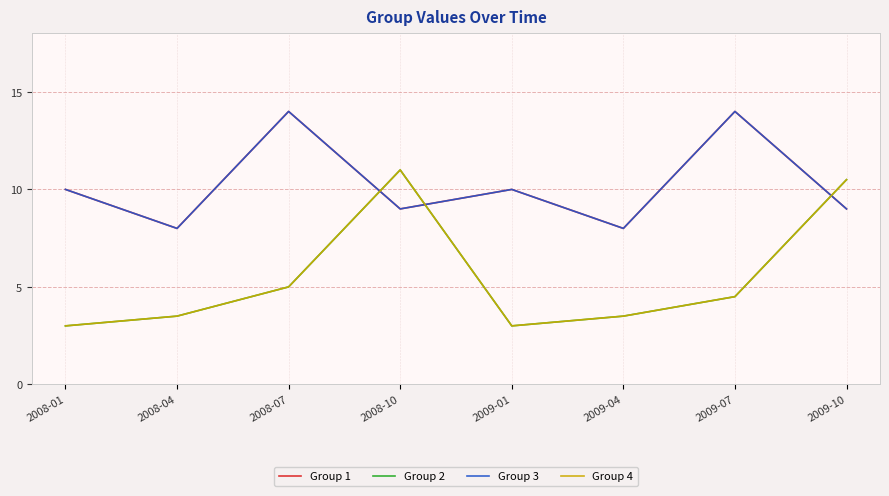

How many lines are shown in the chart?

4